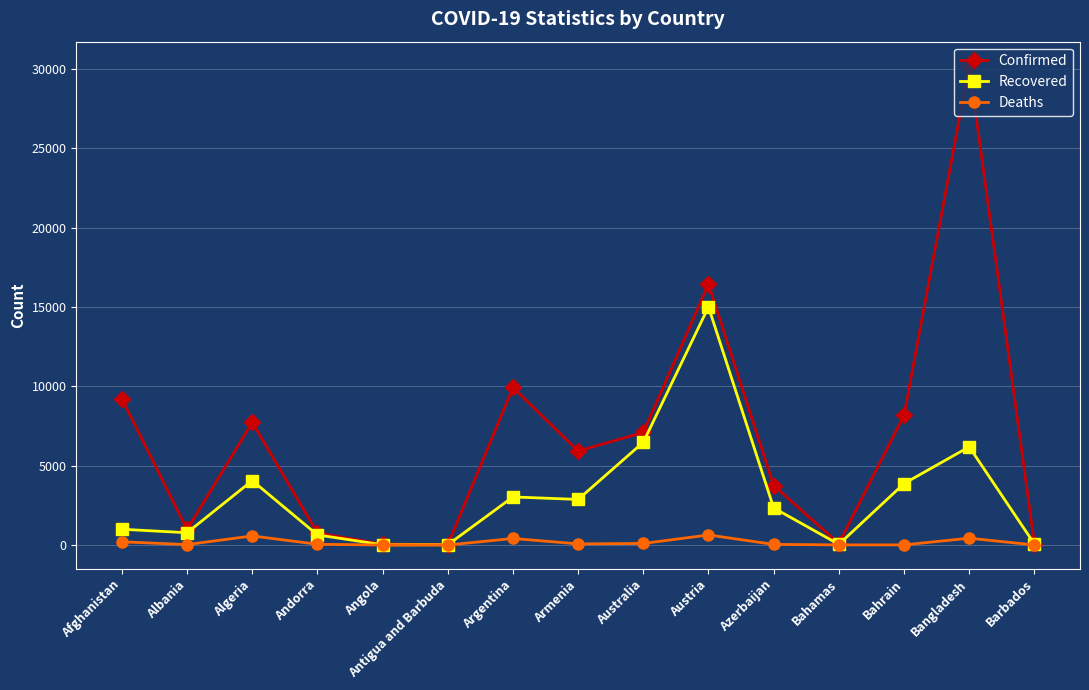

At which category does the chart reach its peak across all series?

Bangladesh